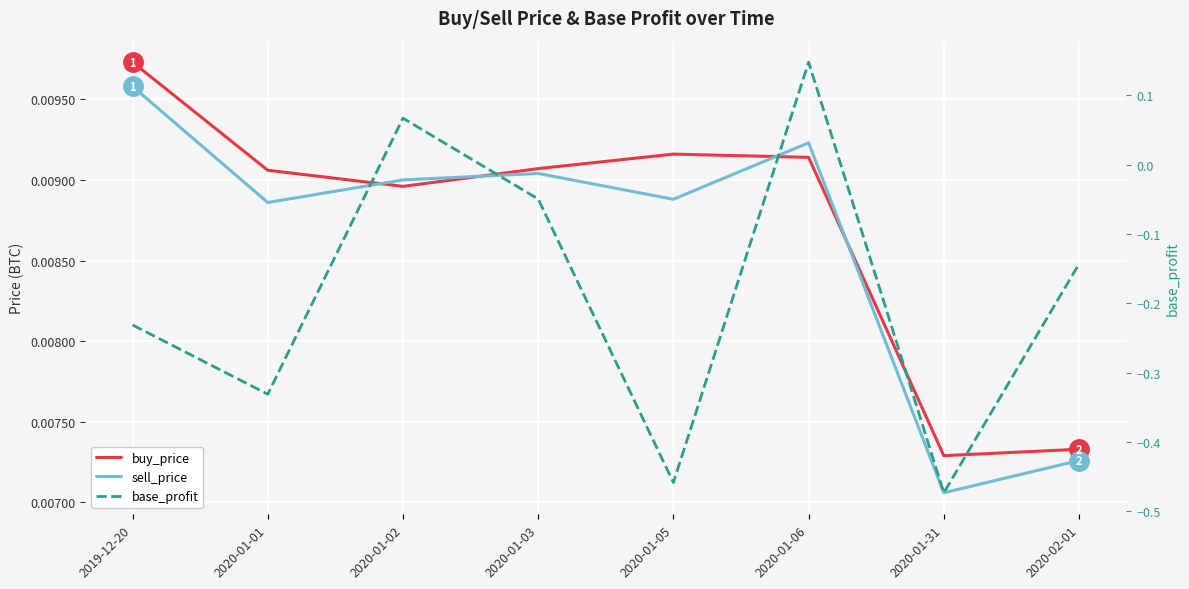

The sell_price series shows 0.0 at 2020-01-06. True or false?

False